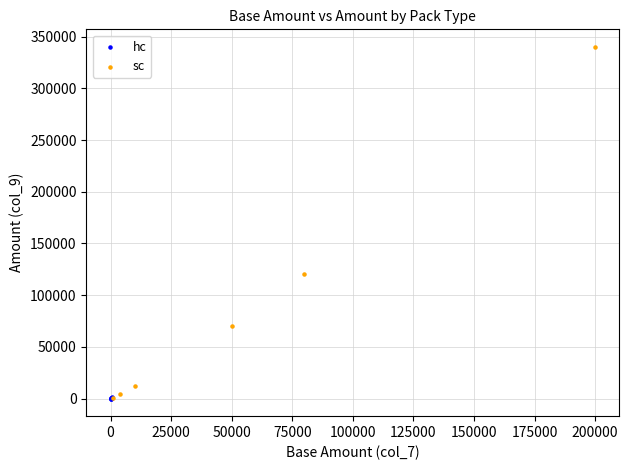

Which series has the largest Y range (max minus min)?

sc